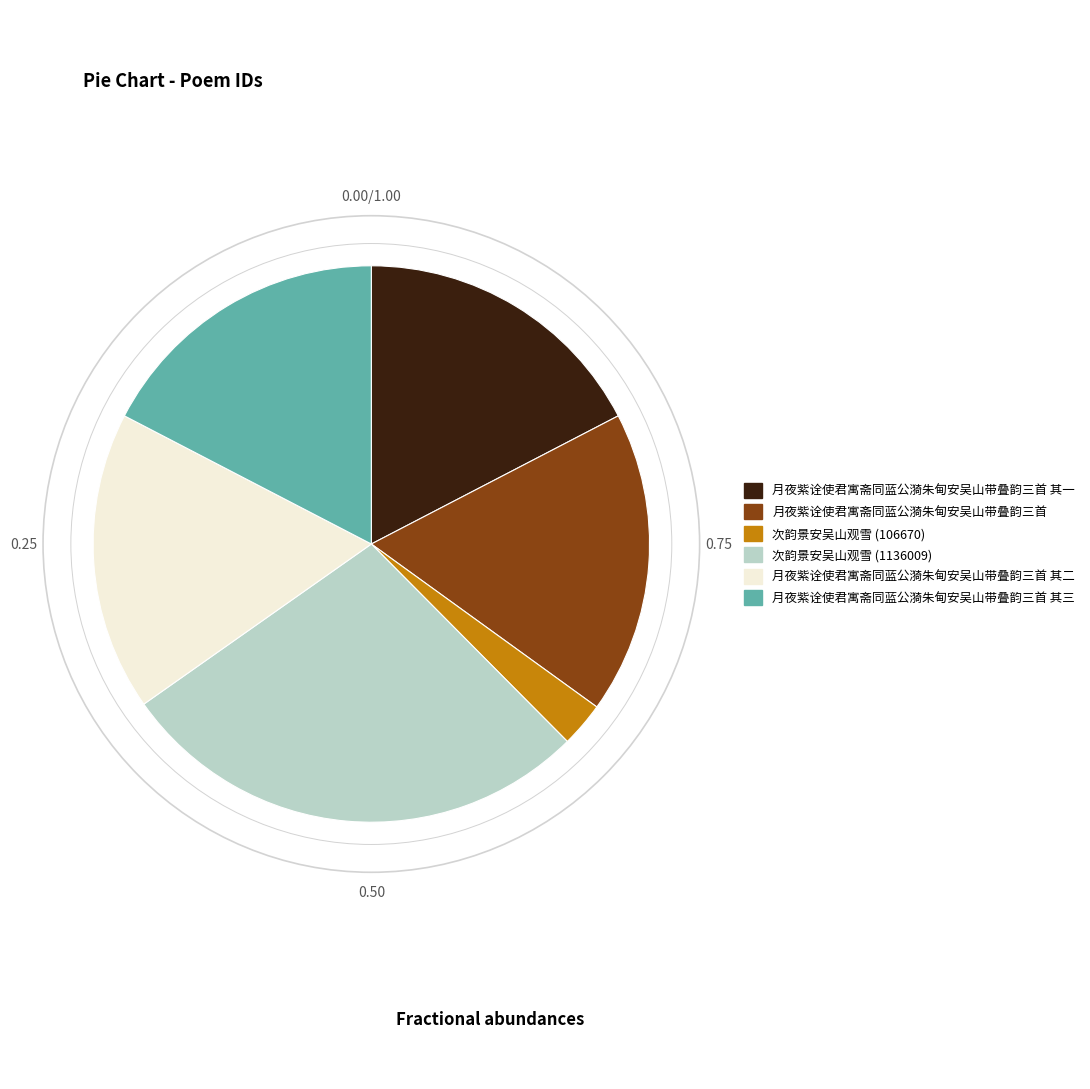

Does any single category account for the majority?

No